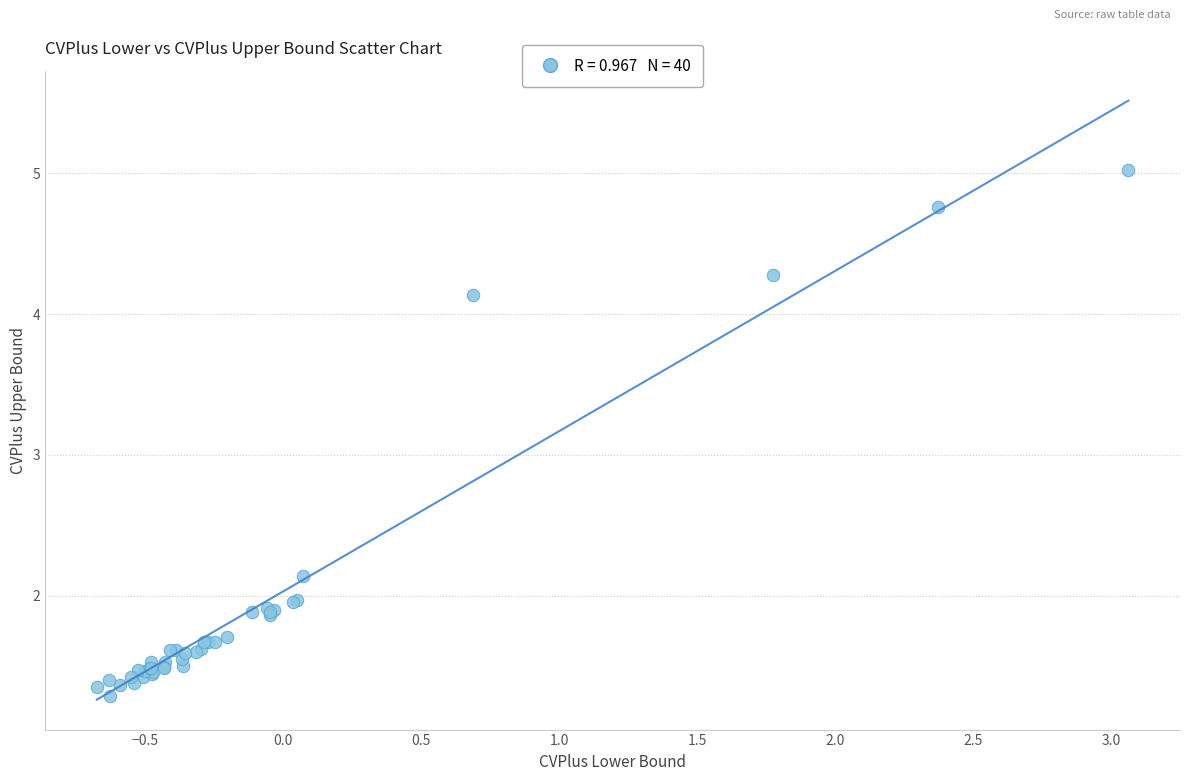

What Y value in the scatter plot is closest to 3?

2.1